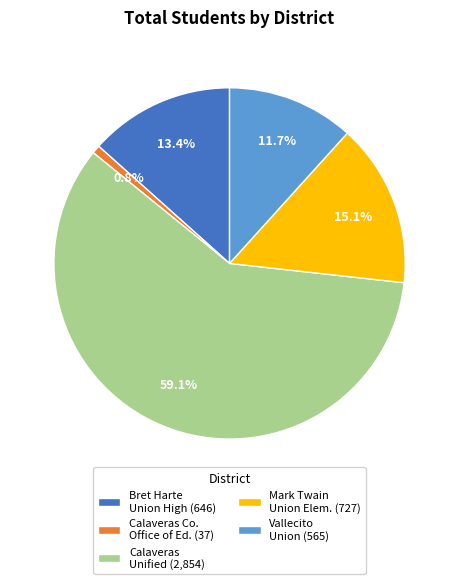

Which slice represents more than half of the pie?

Calaveras Unified (2,854)